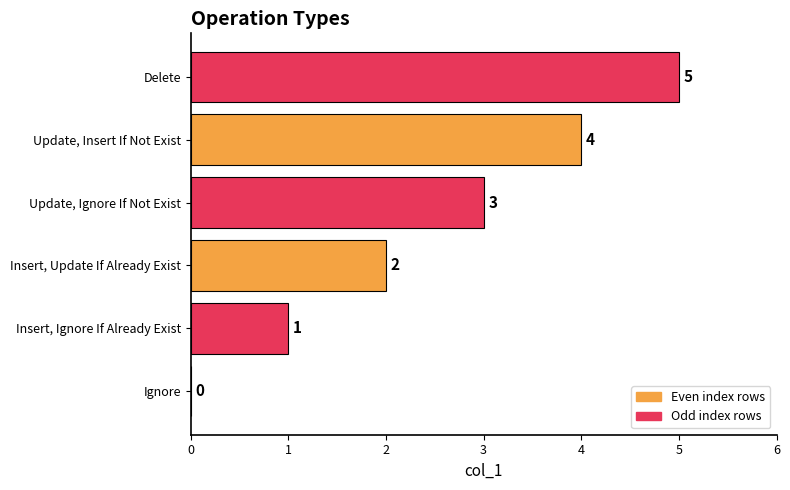

What is the sum of the values at Update, Insert If Not Exist and Insert, Ignore If Already Exist?

5